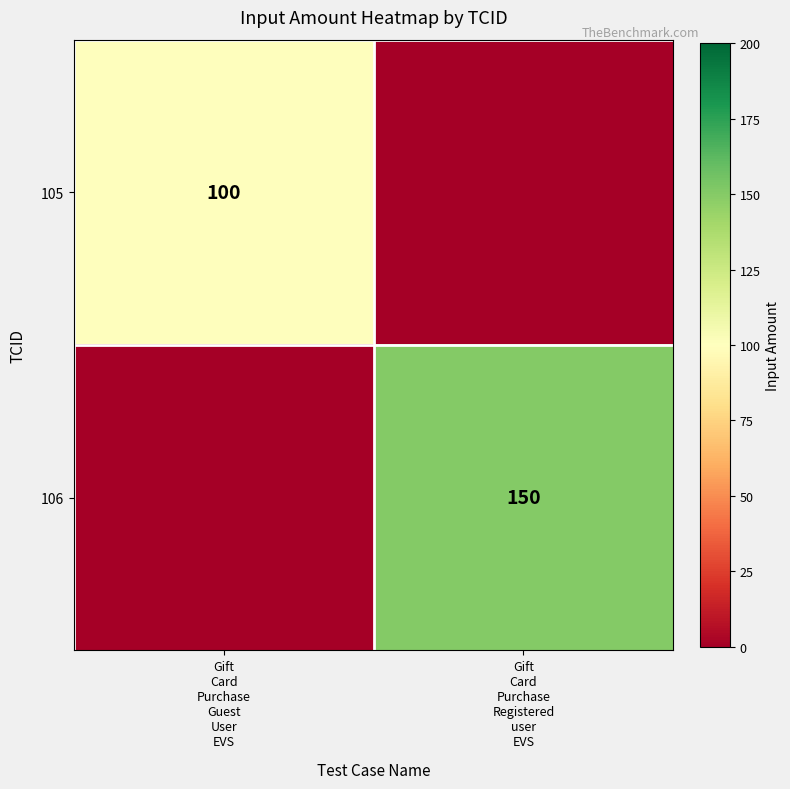

True or false: 106 has a value of 0 at Gift Card Purchase Guest User EVS.

True